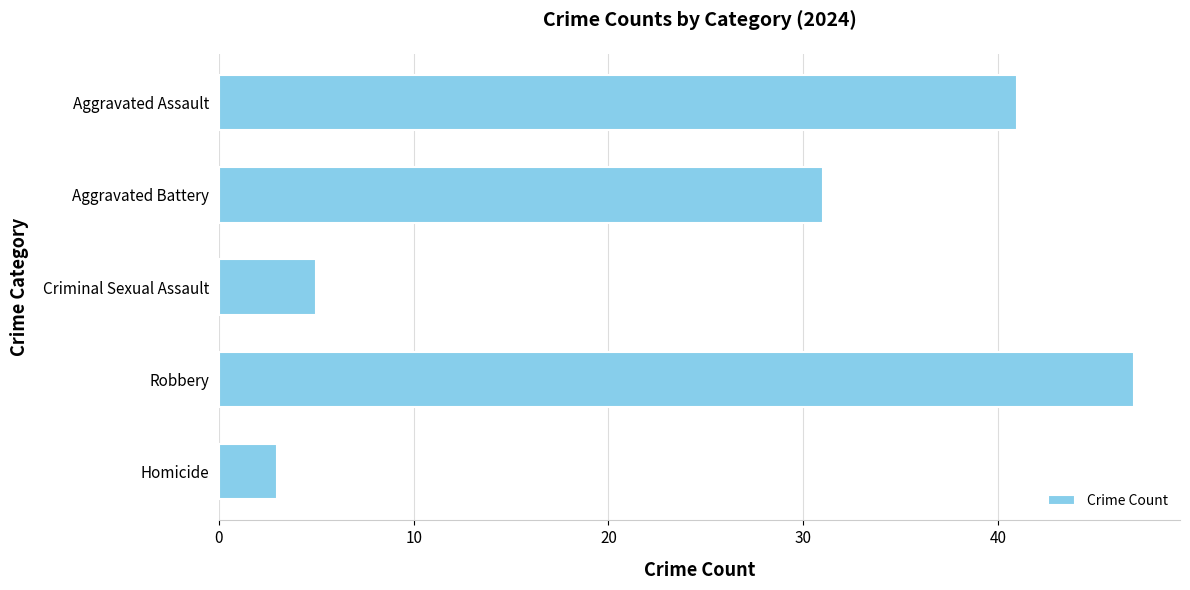

What is the difference between the maximum and second lowest values?

42